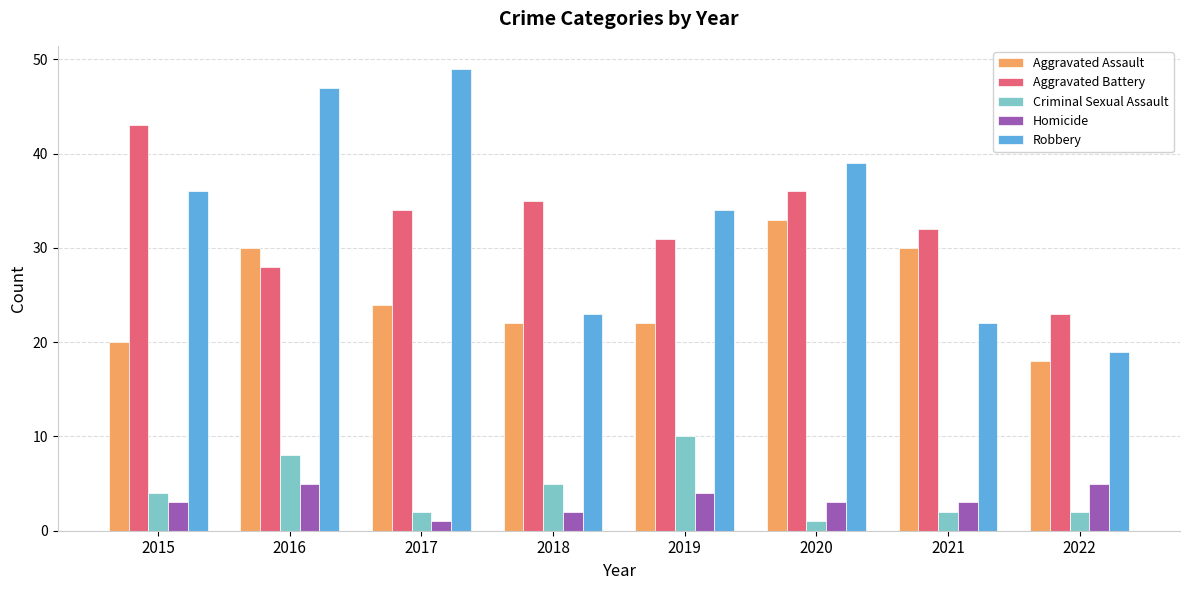

What is the total value across all series at 2018?

87